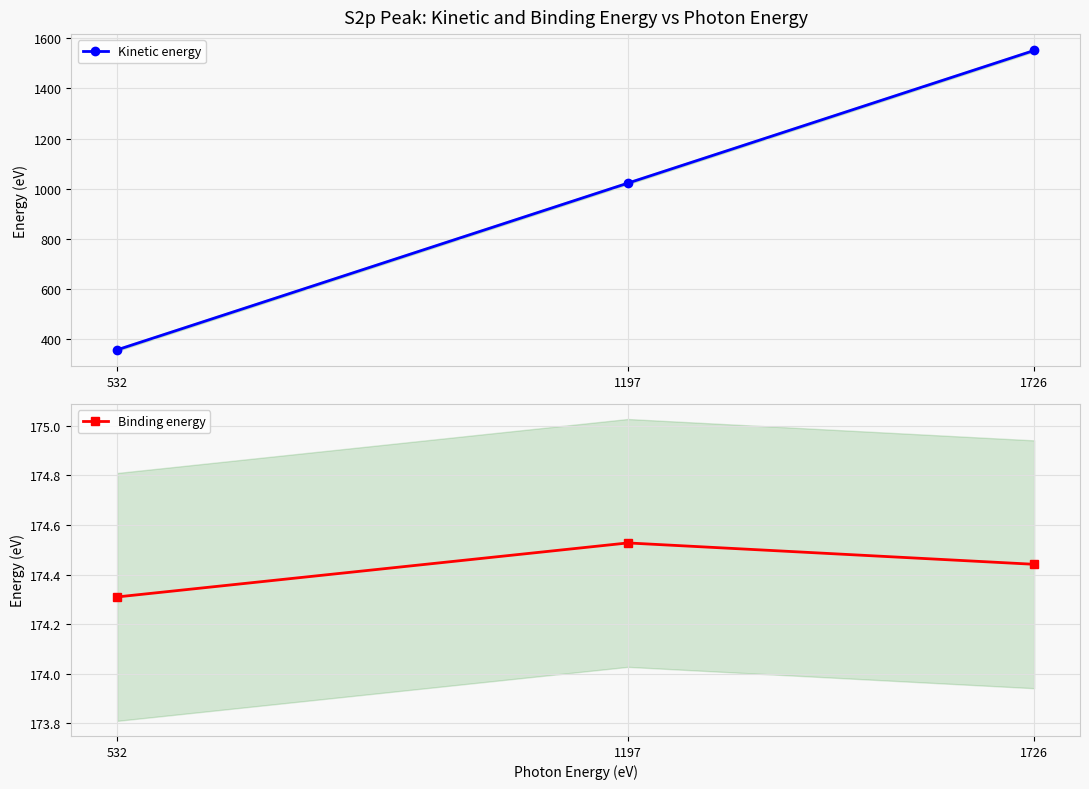

What is the highest value of the Binding energy series?

174.5